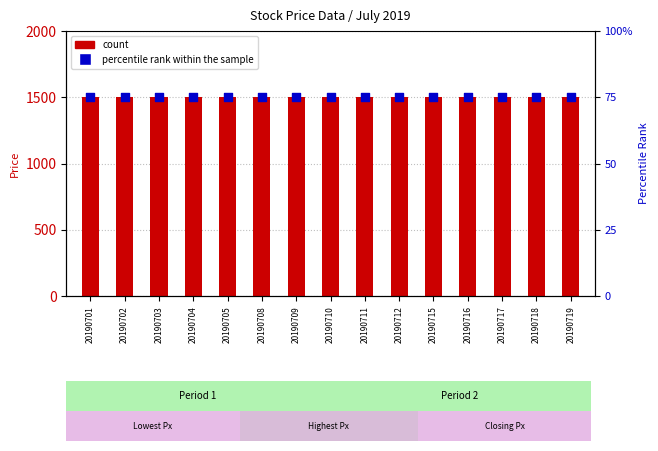

Is the value of Percentile rank within the sample at 20190709 greater than the value of Closing Price at 20190701?

No